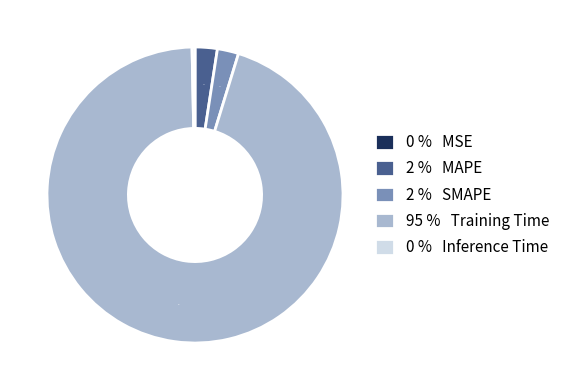

Is it true that 95 % Training Time is 95% of the pie?

True